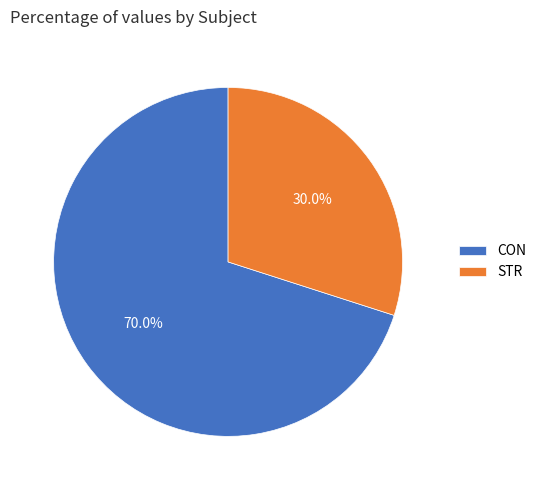

Does any single category account for the majority?

Yes